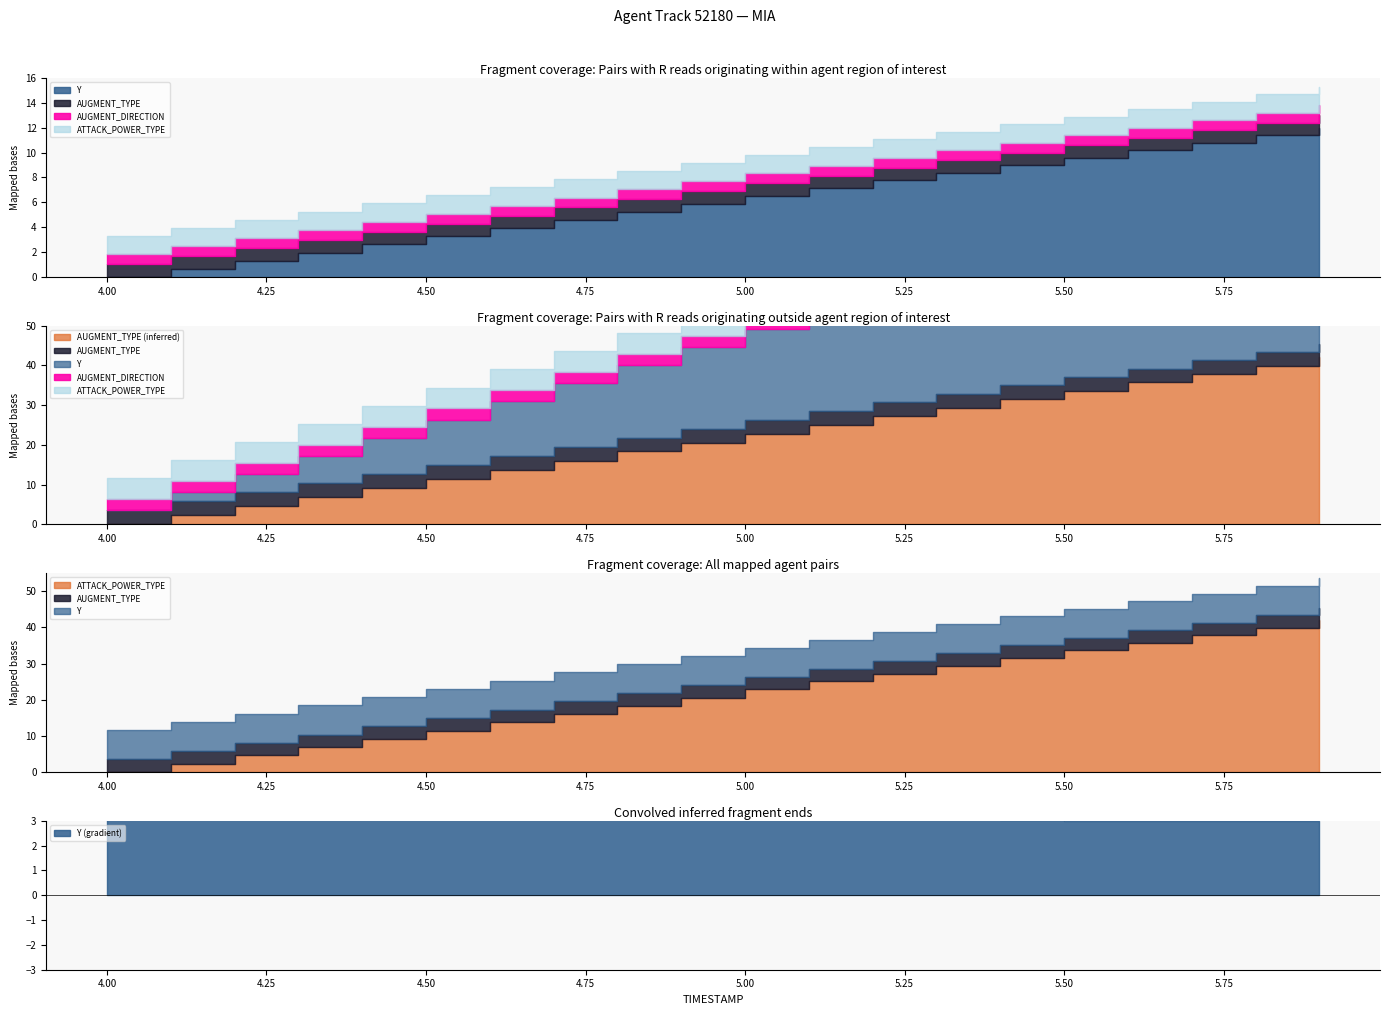

At which label does AUGMENT_TYPE reach its minimum?

4.0